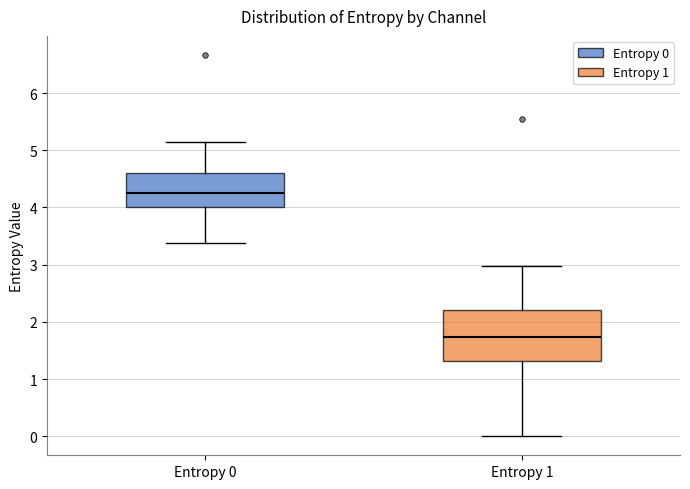

Reading left to right, transcribe this box plot: for each box, give where its median line is, the range the box spans, and where its two whiskers end, as read against the y-axis. The values are not printed on the chart, so give them approximately, as read against the axis.

Entropy 0: median 4.3, box 4.0 to 4.6, whiskers 3.4 to 5.1
Entropy 1: median 1.7, box 1.3 to 2.2, whiskers 0.0 to 3.0